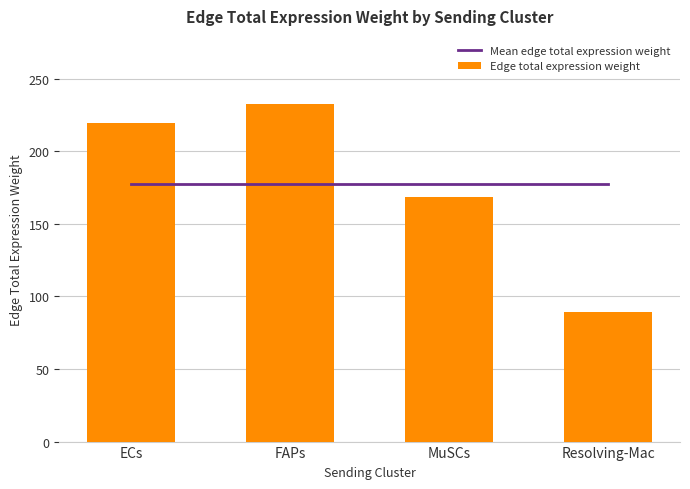

At how many categories does at least one series exceed 194?

2